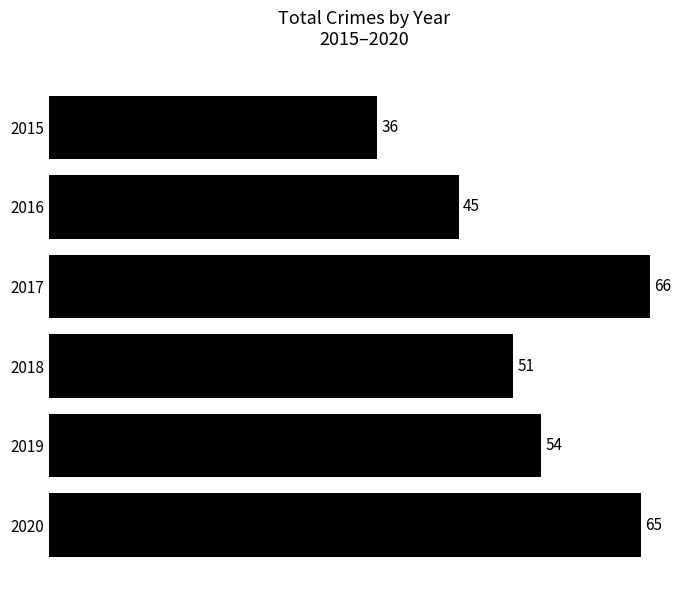

At which label is the value closest to 51?

2018